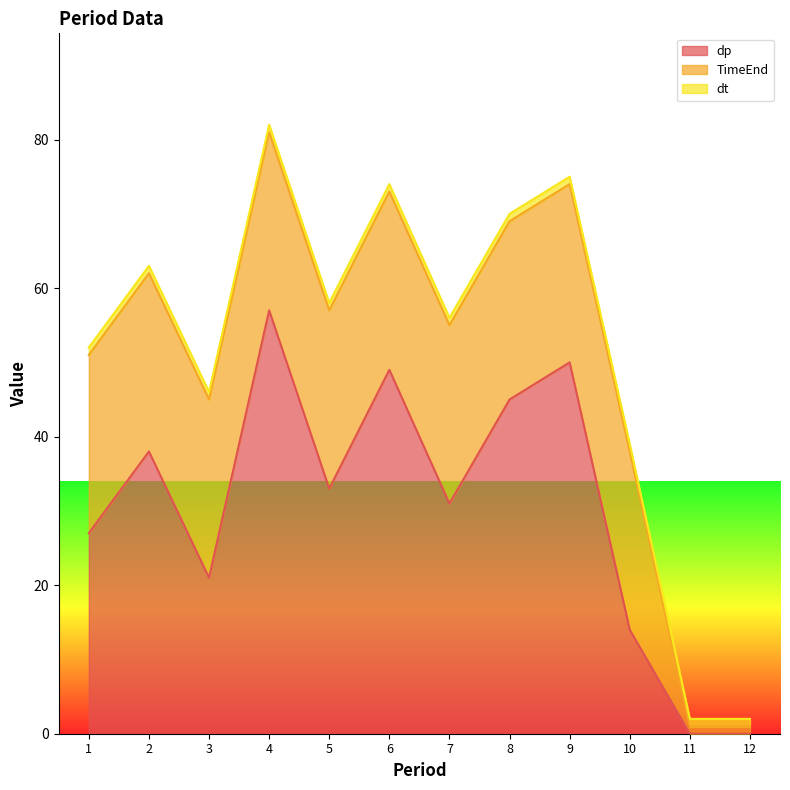

Does the chart display data point markers on the line(s)?

No